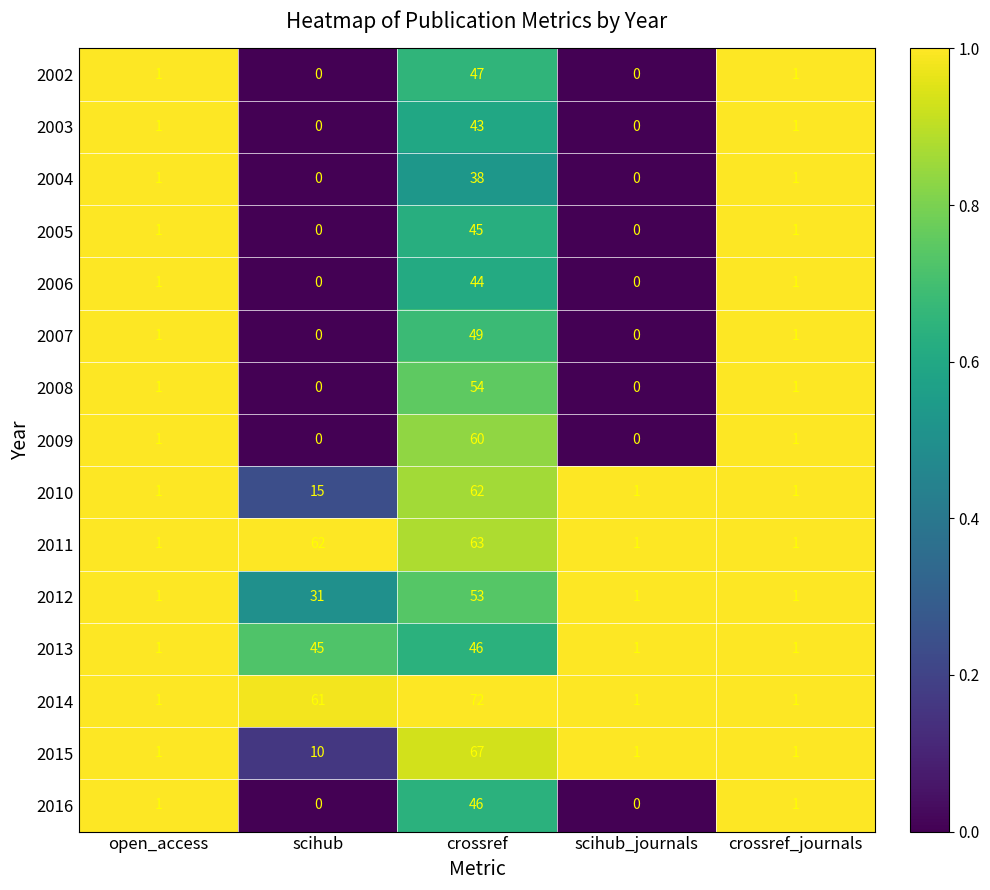

At which category is the sum across all series the highest?

crossref